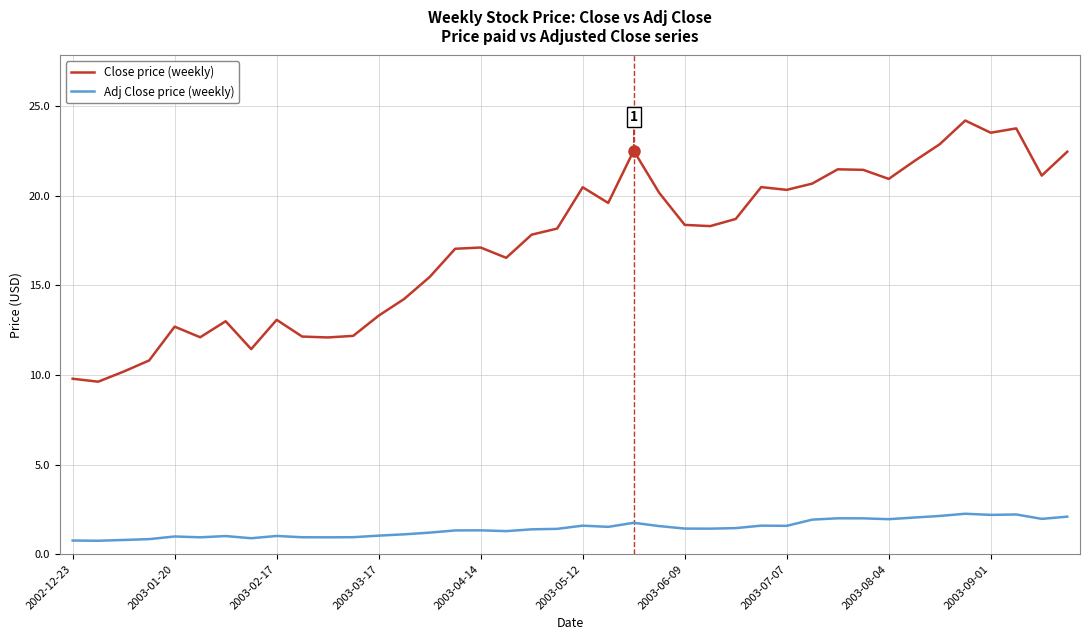

True or false: Close price (weekly) has more than 2 points higher than both neighbors.

True